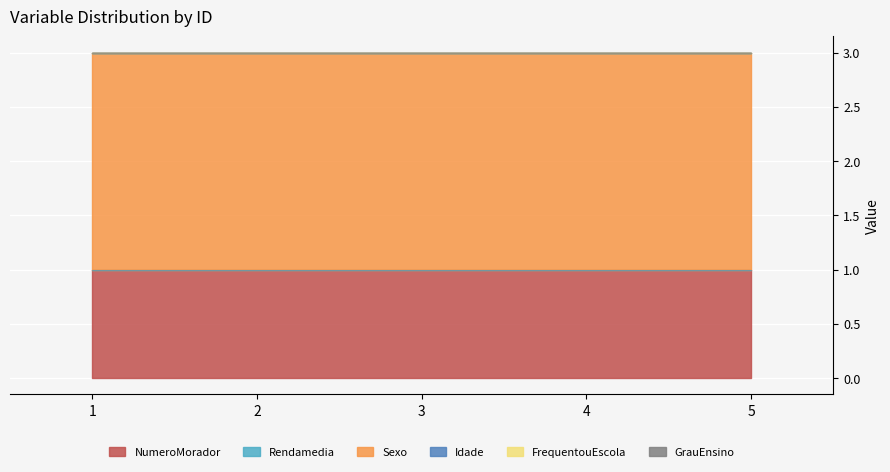

Reading left to right, list all the values displayed in this chart.

NumeroMorador: 1=1	2=1	3=1	4=1	5=1
Rendamedia: 1=0	2=0	3=0	4=0	5=0
Sexo: 1=2	2=2	3=2	4=2	5=2
Idade: 1=0	2=0	3=0	4=0	5=0
FrequentouEscola: 1=0	2=0	3=0	4=0	5=0
GrauEnsino: 1=0	2=0	3=0	4=0	5=0